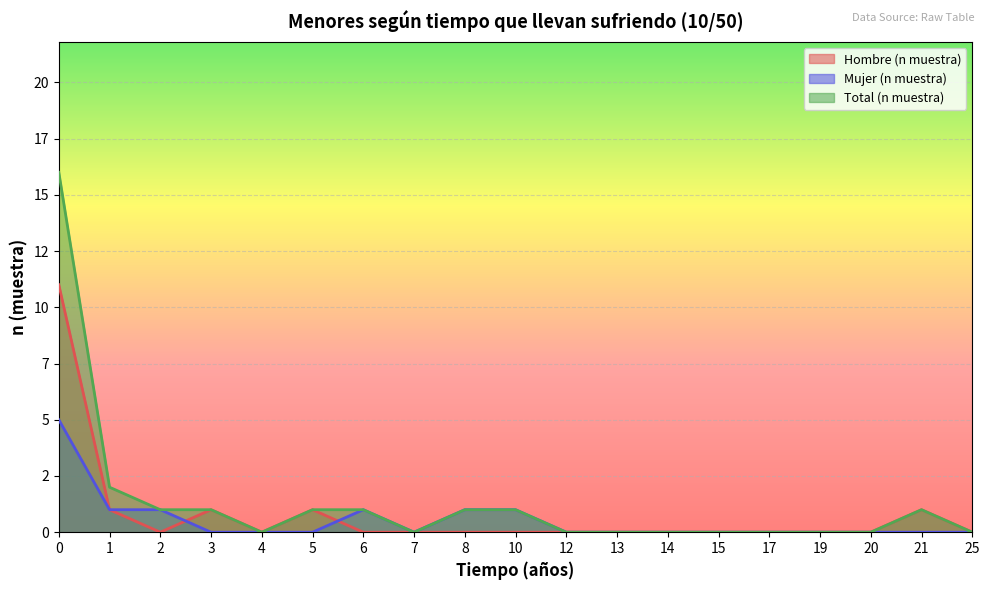

The Hombre (n muestra) series shows -4 at 12. True or false?

False